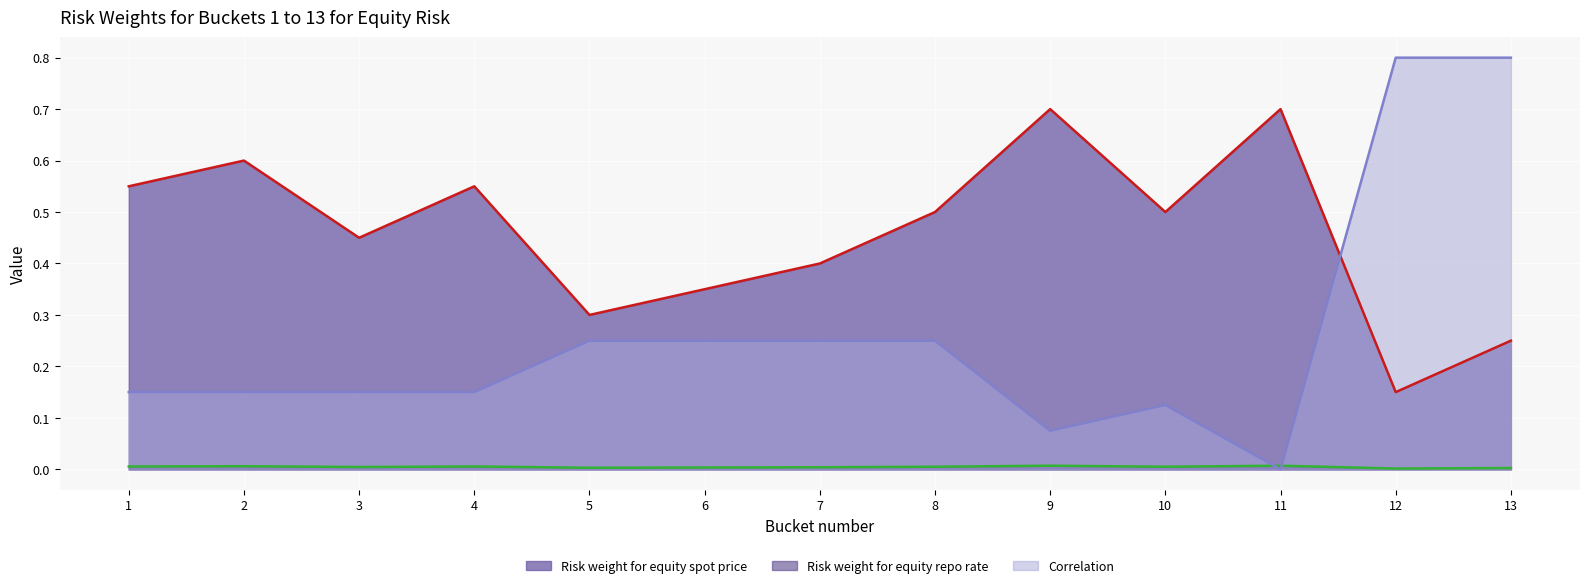

Reading left to right, transcribe all the data shown in this chart.

Risk weight for equity spot price: 1=0.0	2=0.0	3=0.0	4=0.0	5=0.0	6=0.0	7=0.0	8=0.0	9=0.0	10=0.0	11=0.0	12=0.0	13=0.0
Risk weight for equity repo rate: 1=0.6	2=0.6	3=0.5	4=0.6	5=0.3	6=0.3	7=0.4	8=0.5	9=0.7	10=0.5	11=0.7	12=0.1	13=0.2
Correlation: 1=0.1	2=0.1	3=0.1	4=0.1	5=0.2	6=0.2	7=0.2	8=0.2	9=0.1	10=0.1	11=0.0	12=0.8	13=0.8